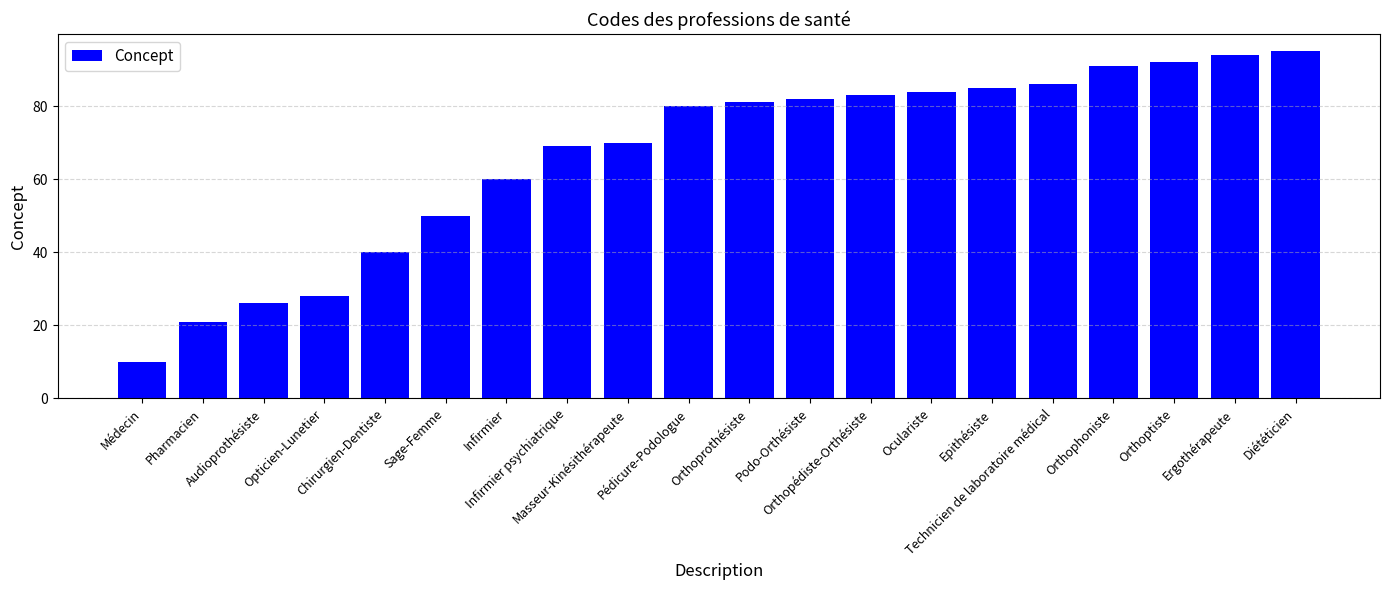

What is the value of the 2nd bar from the left?

21